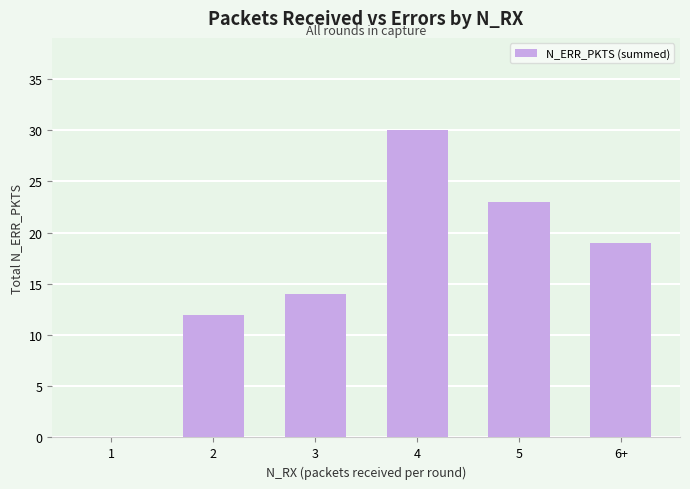

True or false: the data shows 47 at 4.

False